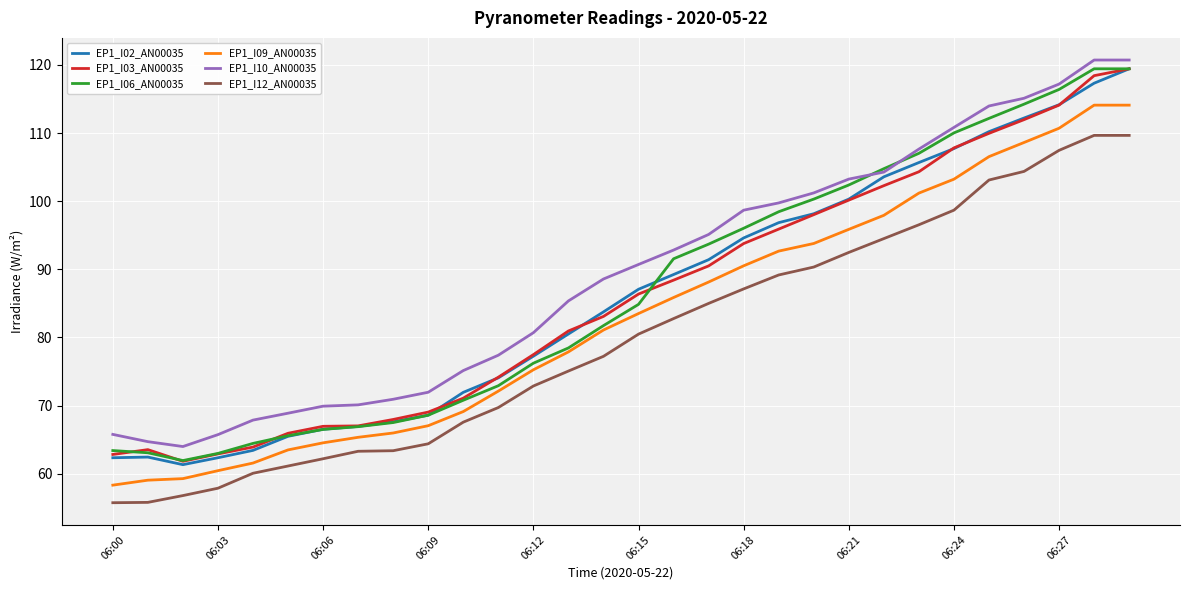

True or false: EP1_I09_AN00035 and EP1_I10_AN00035 intersect in this chart.

False